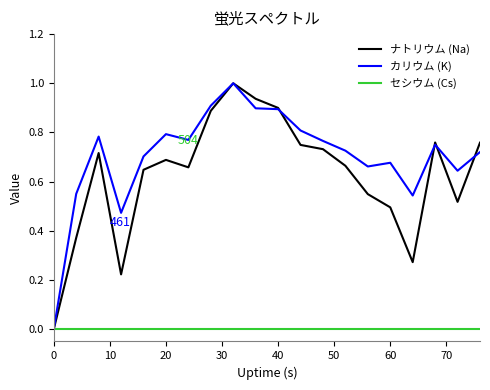

What are all the series names shown in the legend?

ナトリウム (Na), カリウム (K), セシウム (Cs)